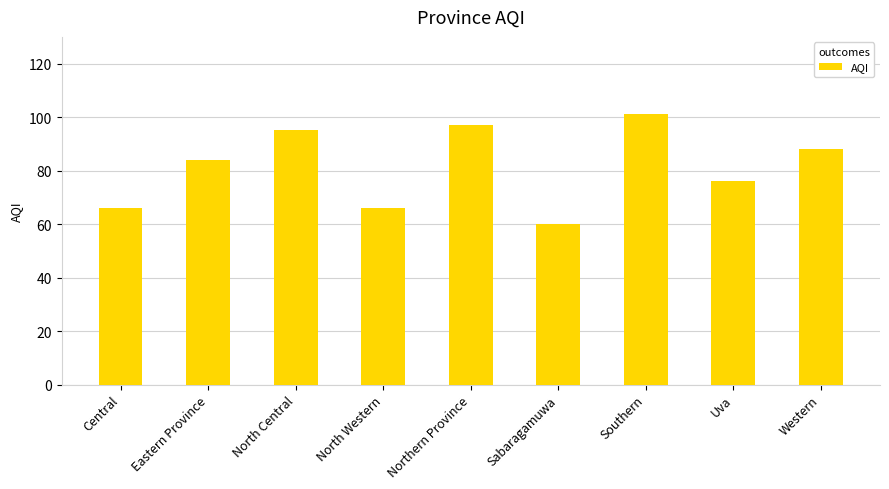

What position from the left is Southern?

7